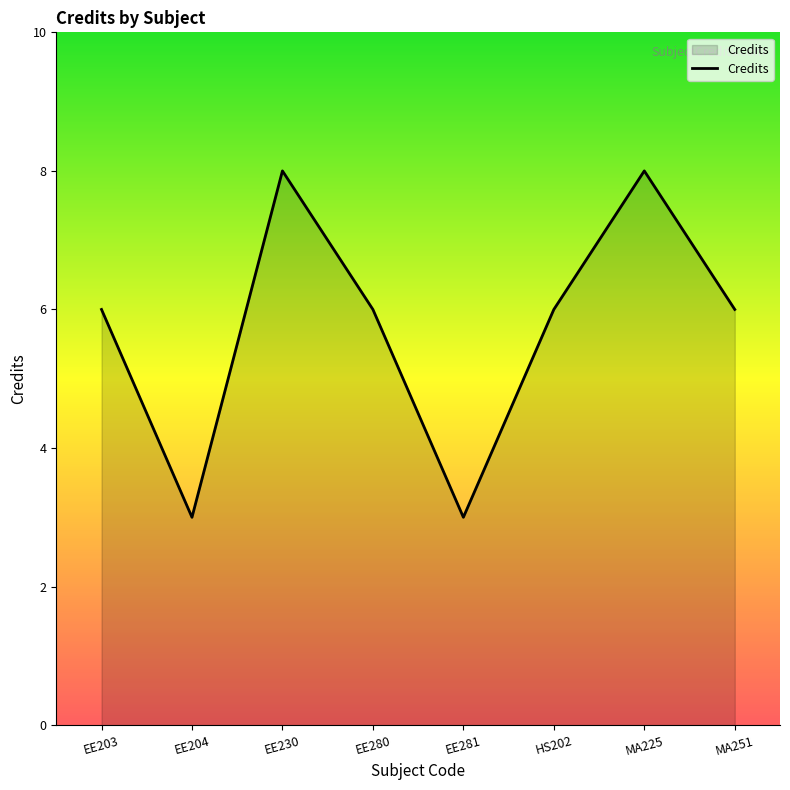

True or false: the data shows 3 at EE281.

True